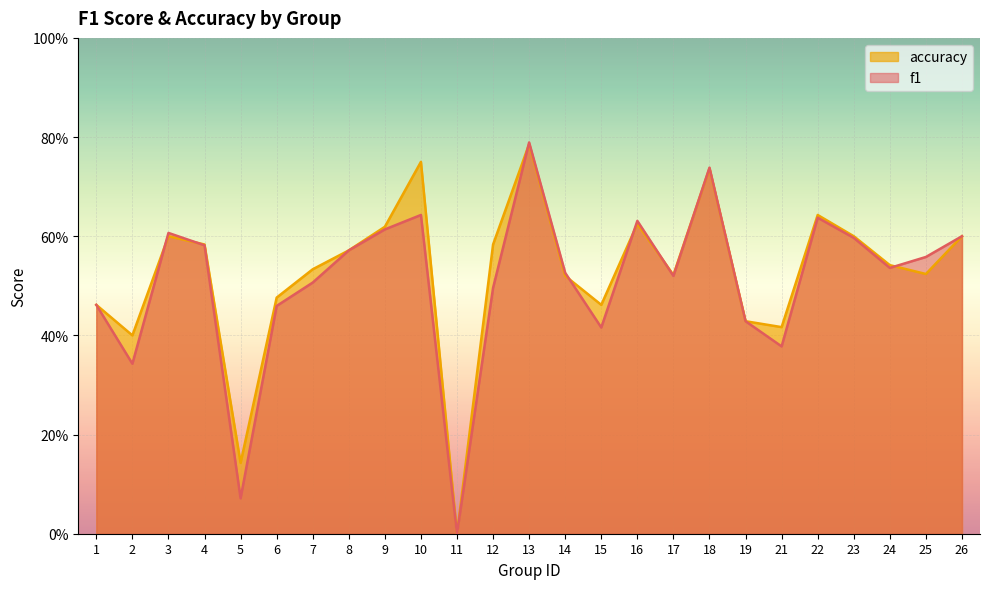

What is the difference between the accuracy values at 6 and 16?

0.1